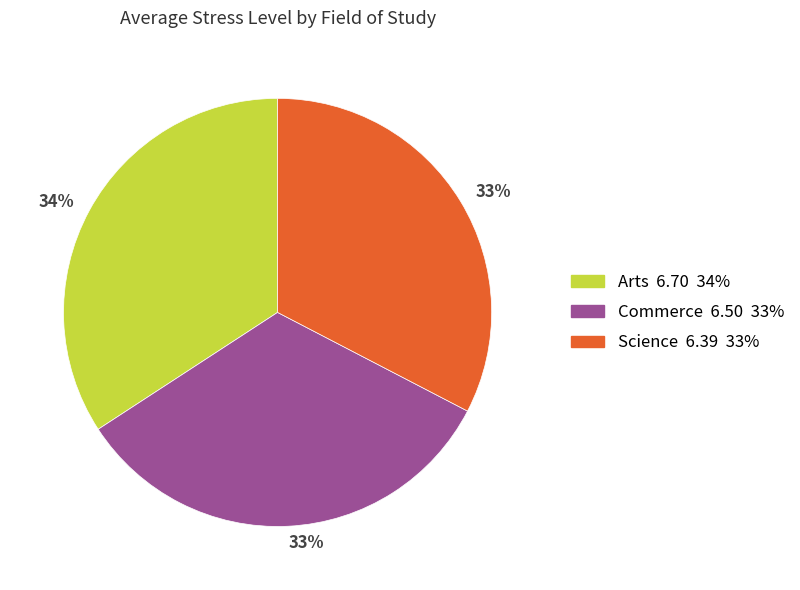

Is there a majority slice in this chart?

No